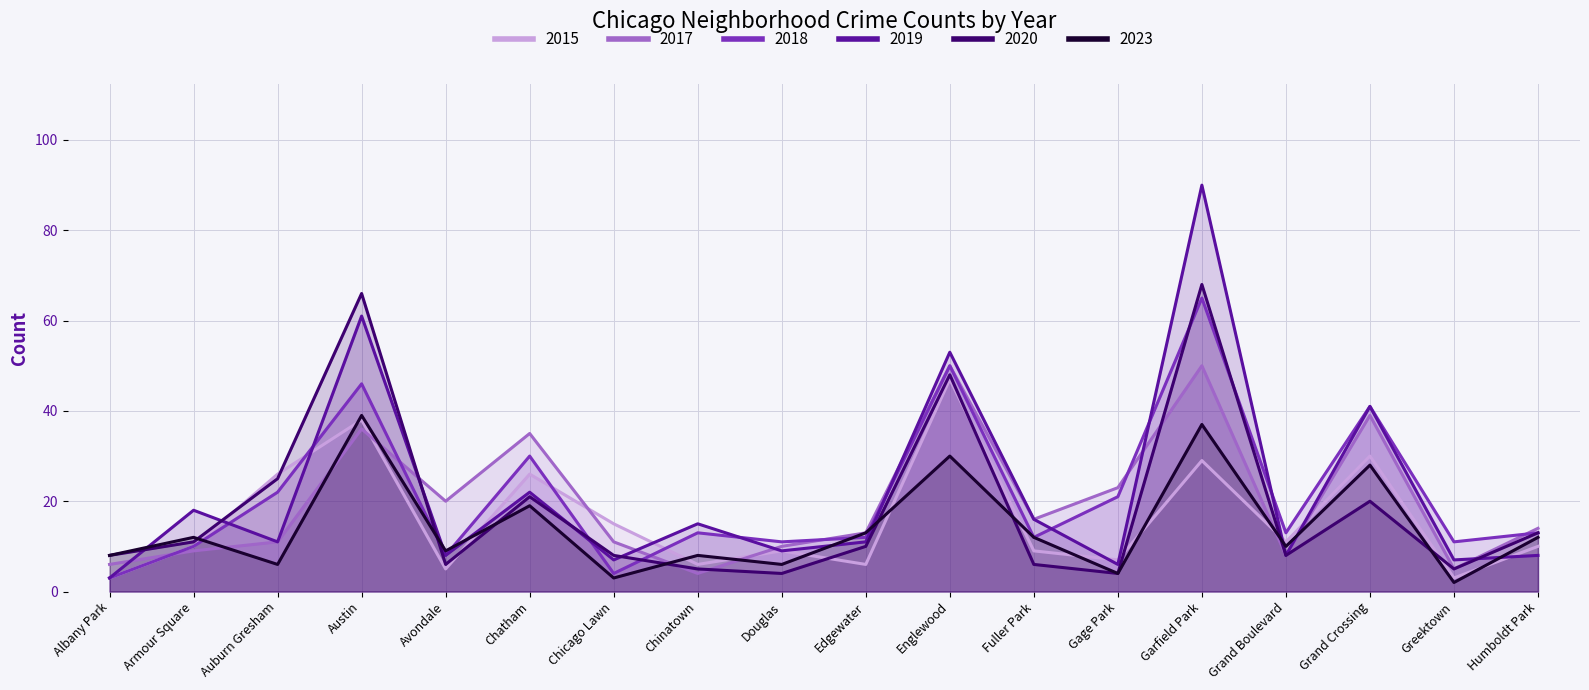

How many lines are shown in the chart?

6